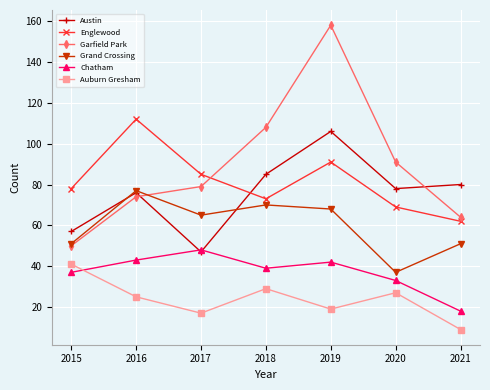

Which category has the highest value in the Englewood series?

2016